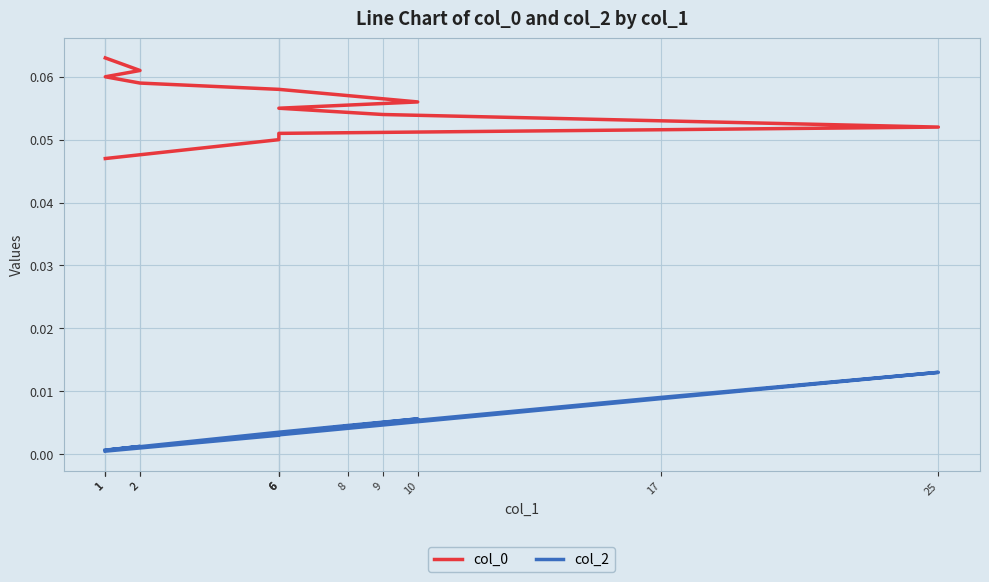

Is it true that col_2 equals 0.0 at 17?

True